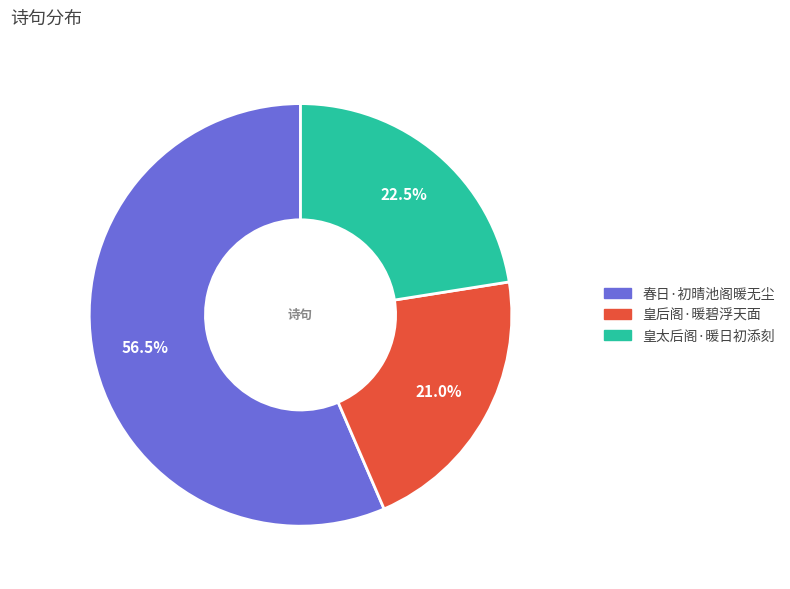

To the nearest percent, what percentage of the pie is 皇后阁·暖碧浮天面?

21%